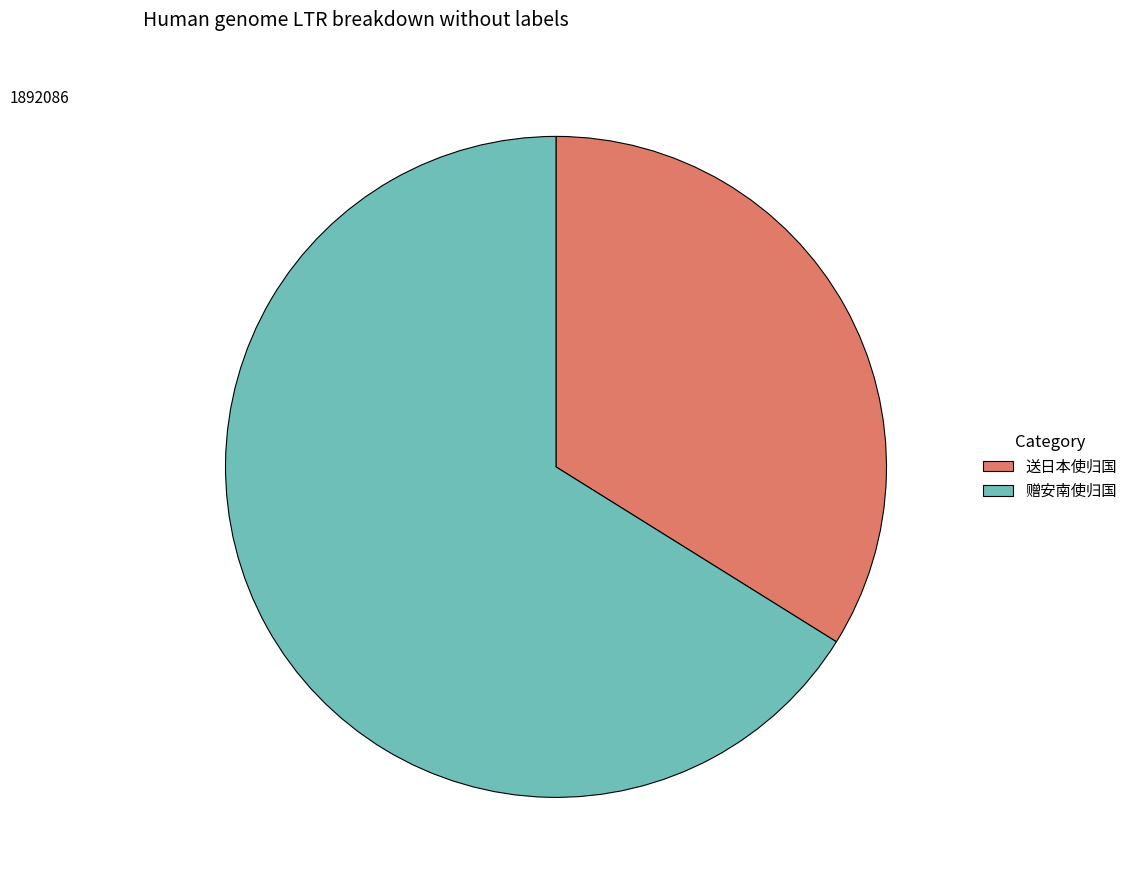

Do 送日本使归国 and 赠安南使归国 together represent more than half of the pie?

Yes